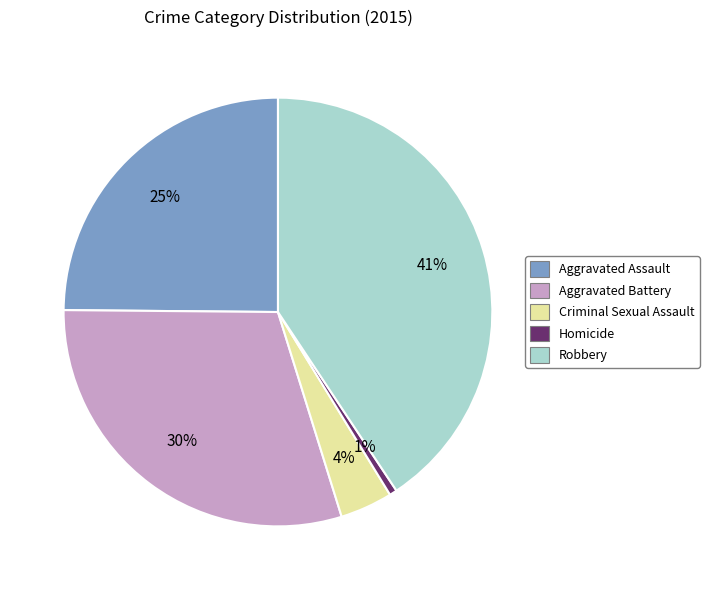

What is the smallest slice in the pie chart?

Homicide